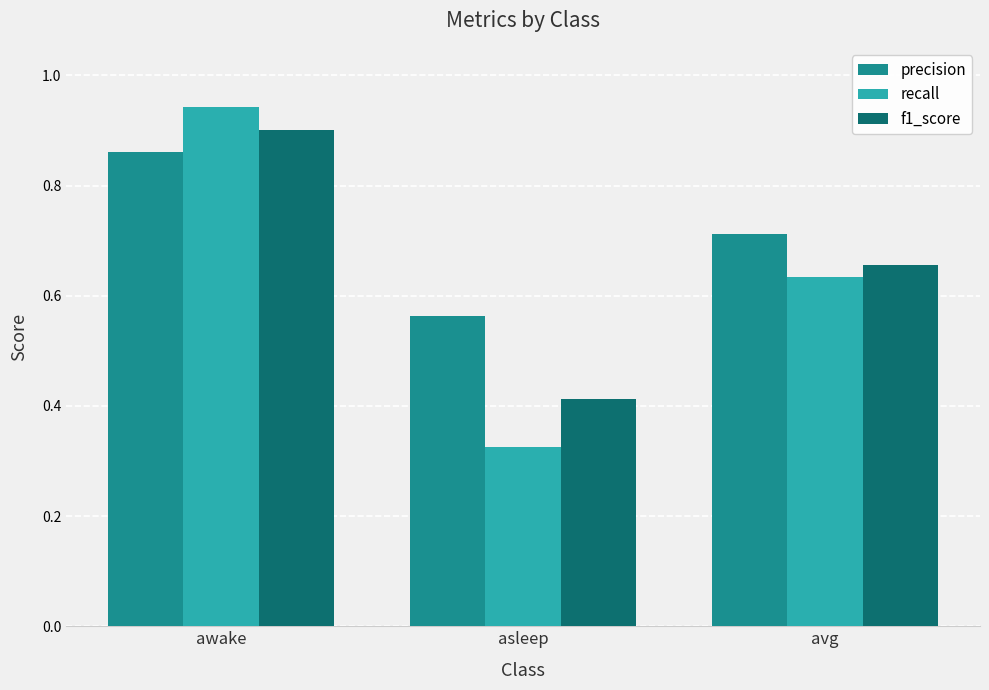

Rank the series by their maximum value, from lowest to highest.

precision, f1_score, recall